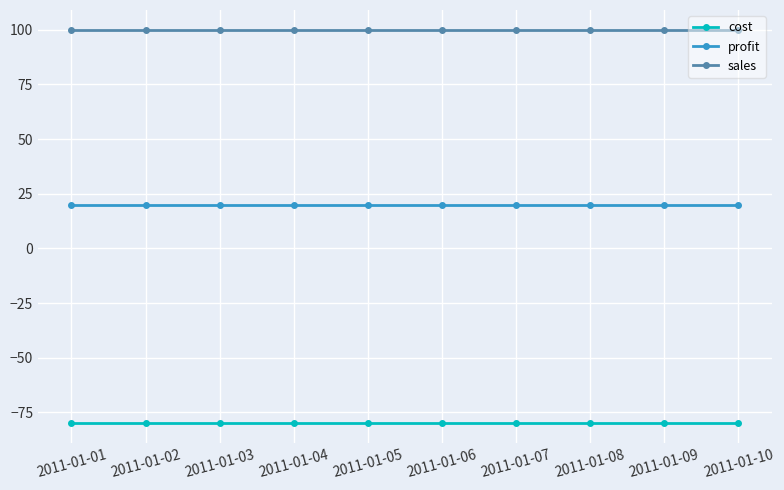

Rank the series at 2011-01-06 from lowest to highest value.

cost, profit, sales